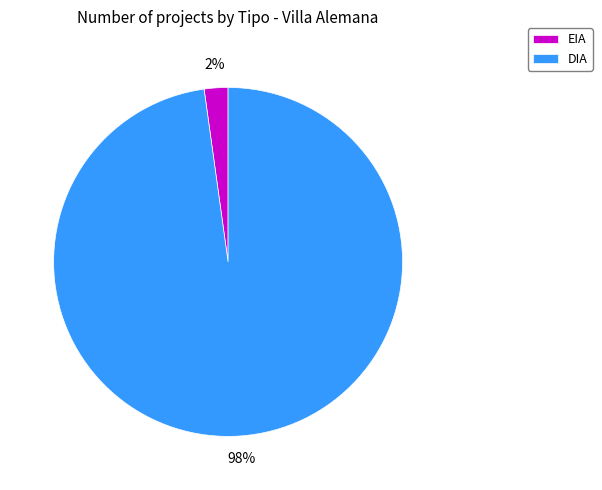

The DIA slice represents 91% of the pie. True or false?

False